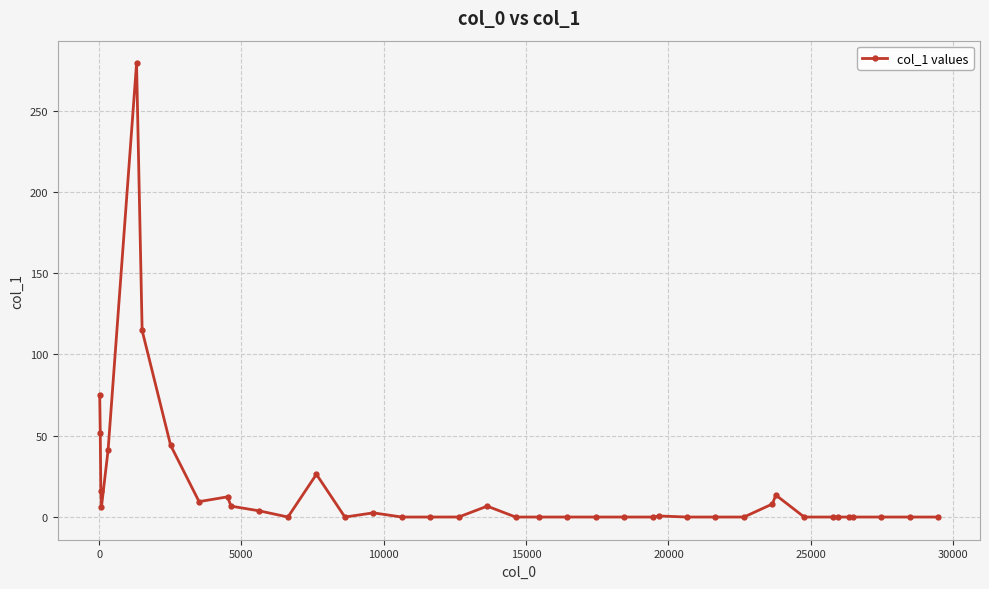

True or false: the data has more than 1 interior local peaks.

True